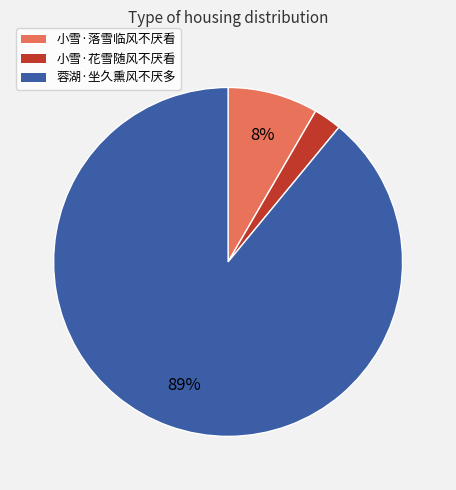

Is the sum of 蓉湖·坐久熏风不厌多 and 小雪·落雪临风不厌看 greater than half?

Yes